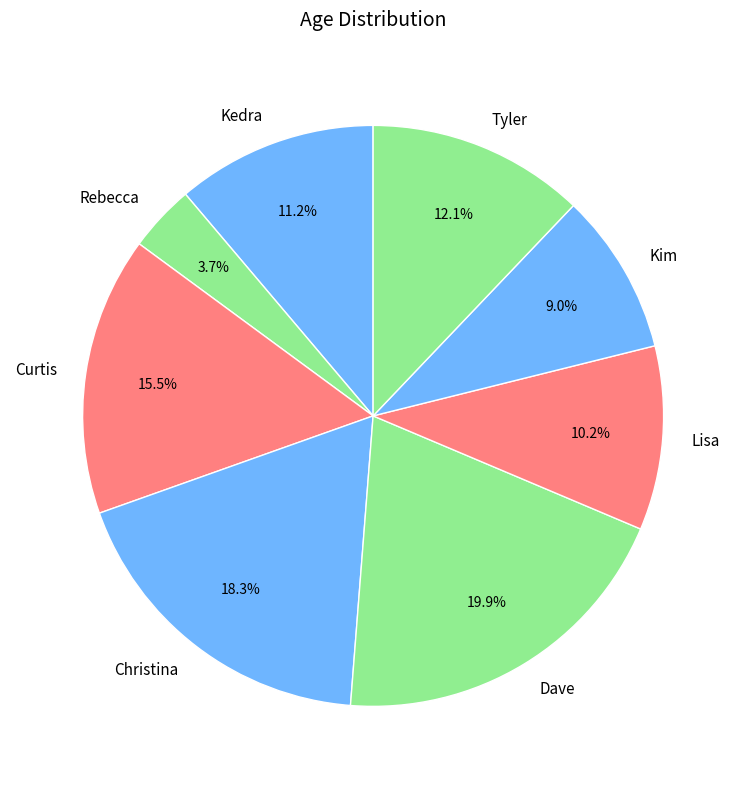

Does any single category account for the majority?

No